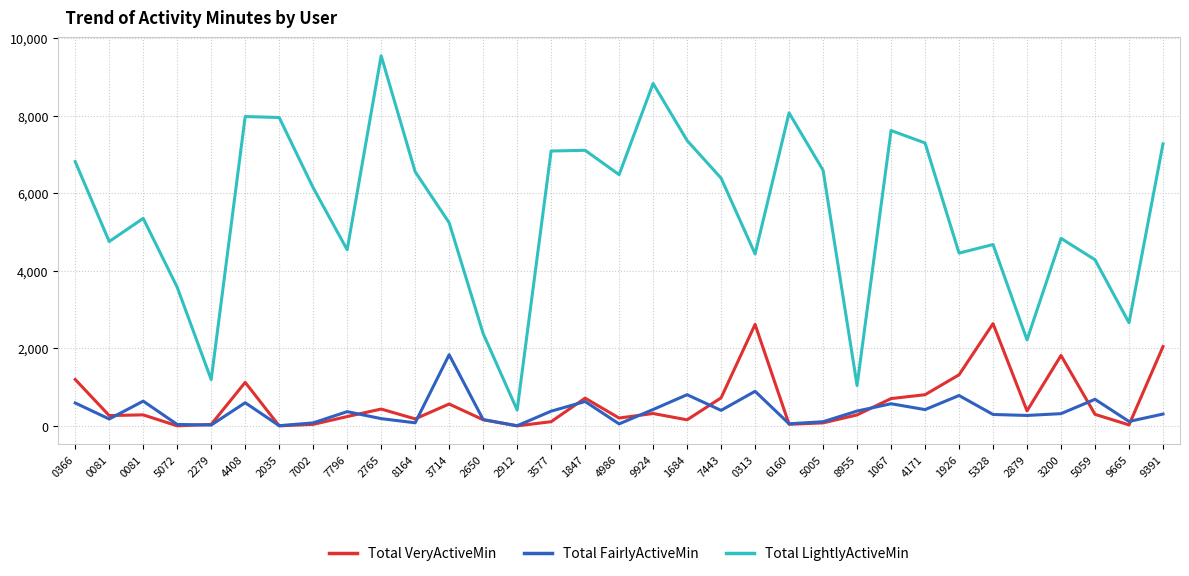

Which has a higher value, 3200 or 7443?

3200